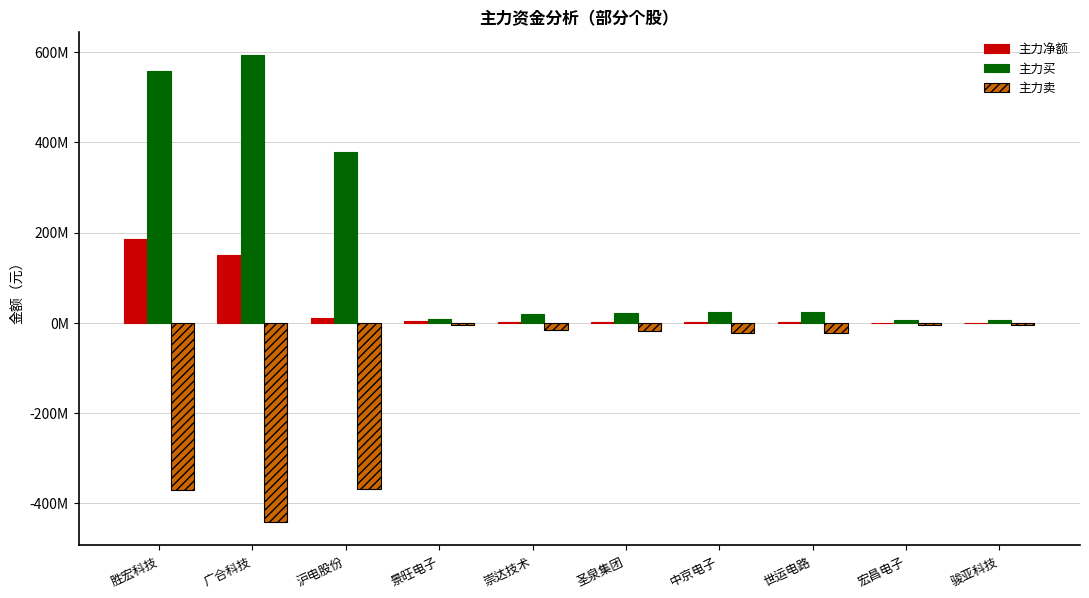

At which label does 主力卖 first exceed -18475599?

景旺电子